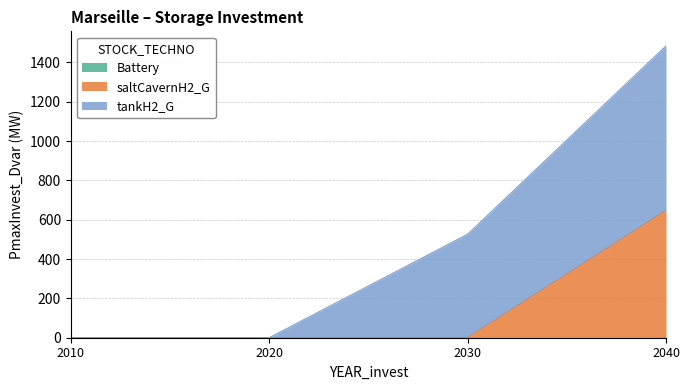

What are all the series names shown in the legend?

Battery, saltCavernH2_G, tankH2_G